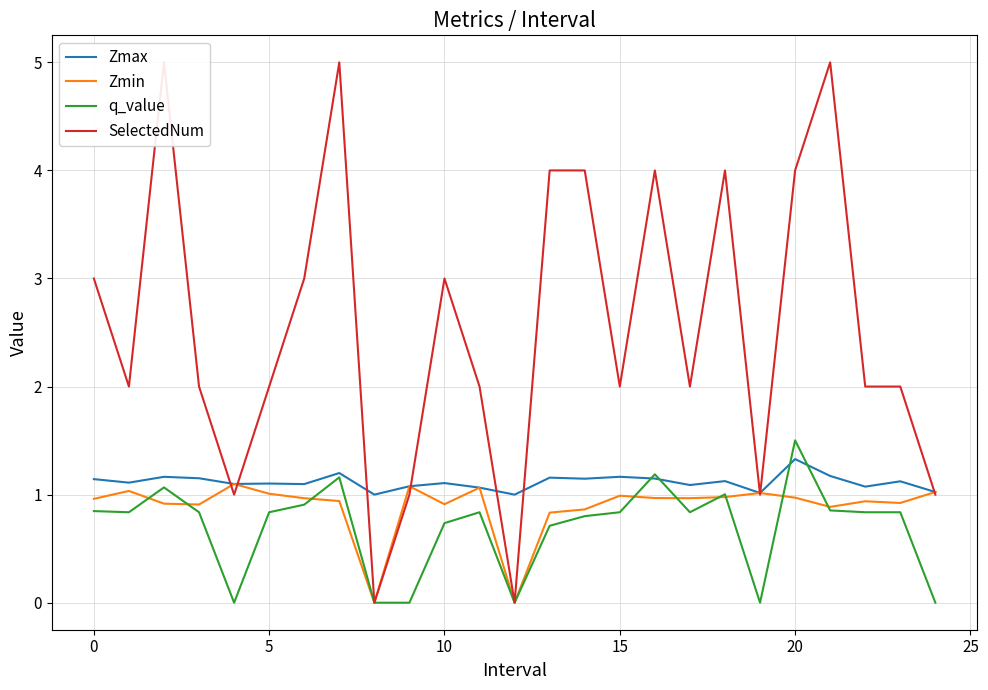

Which category has the highest value in the q_value series?

20